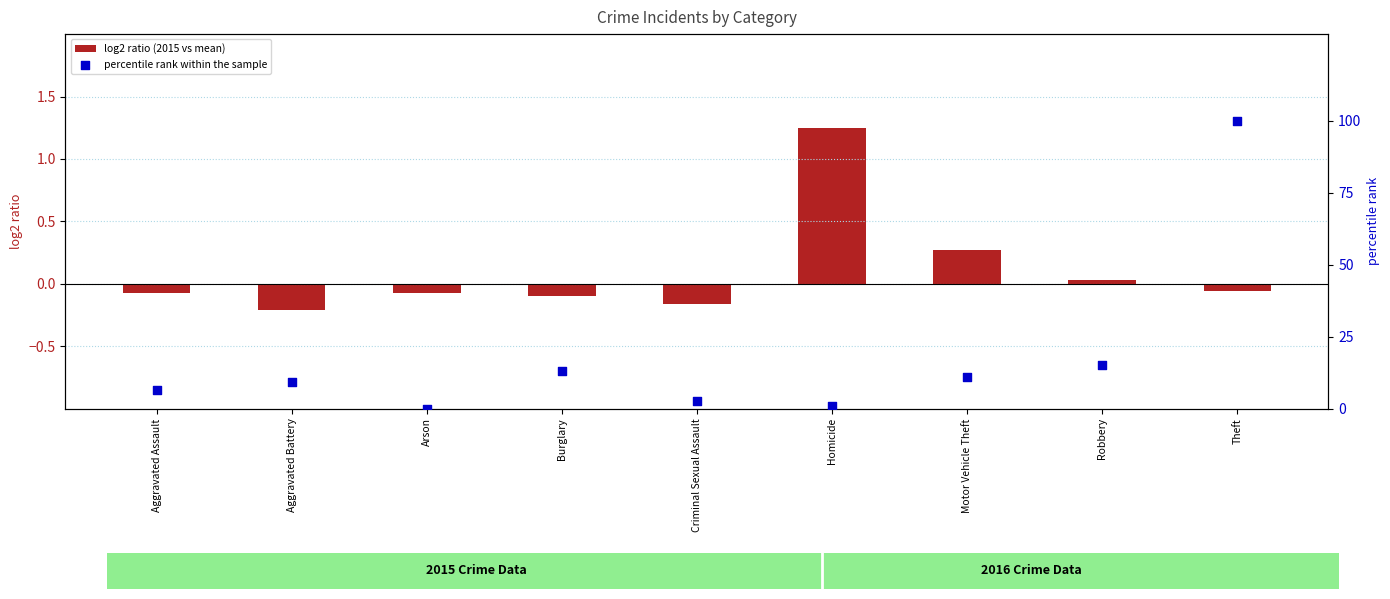

At which category is the sum across all series the highest?

Theft